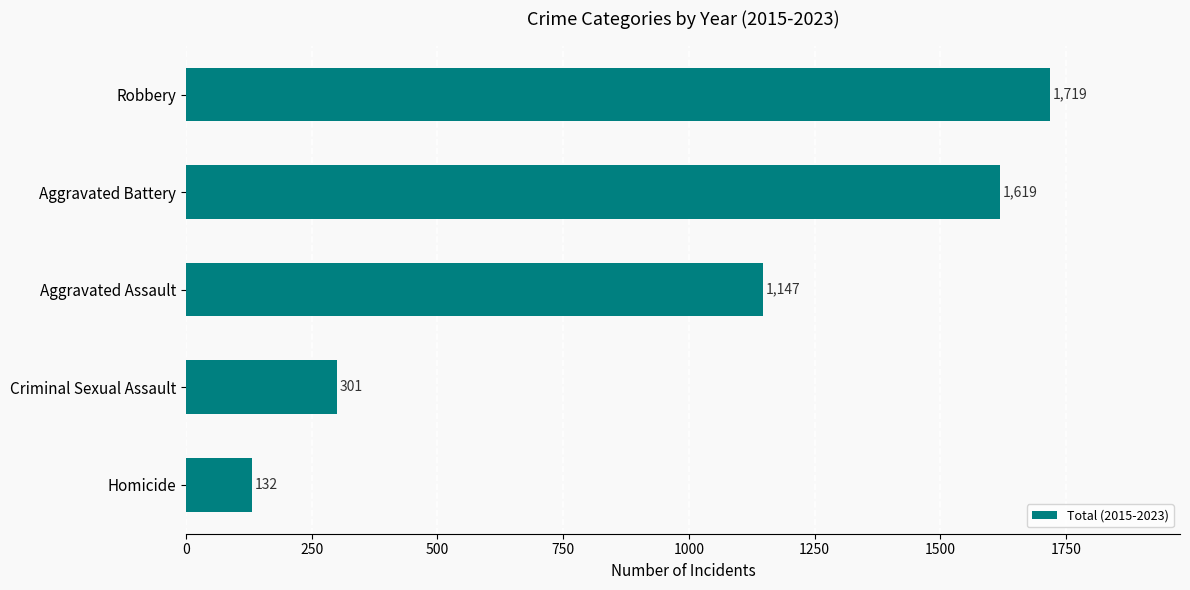

Reading bottom to top, what are all the values shown in this chart?

Homicide=132	Criminal Sexual Assault=301	Aggravated Assault=1147	Aggravated Battery=1619	Robbery=1719